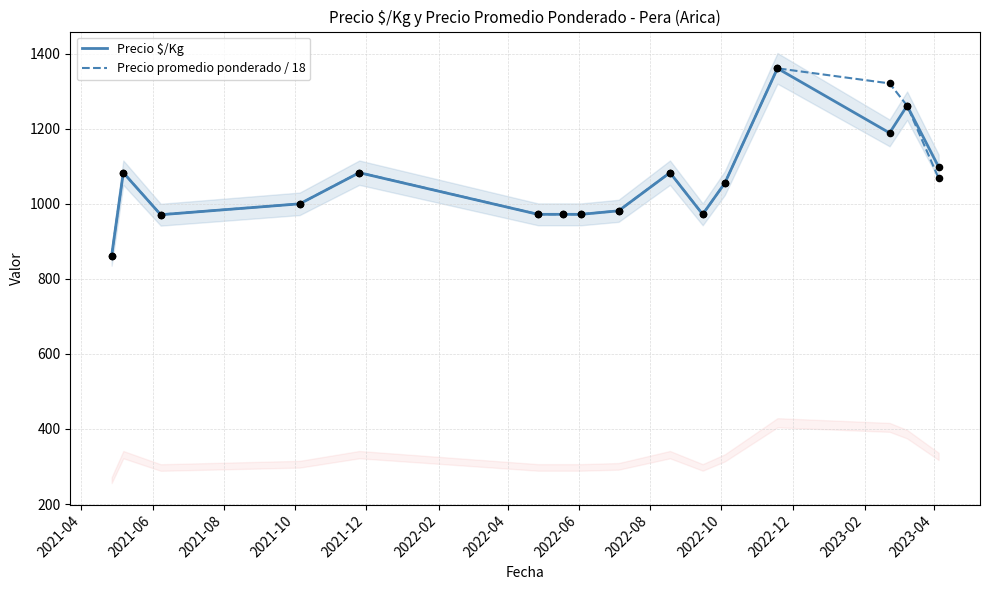

Which series has the largest Y range (max minus min)?

Precio $/Kg